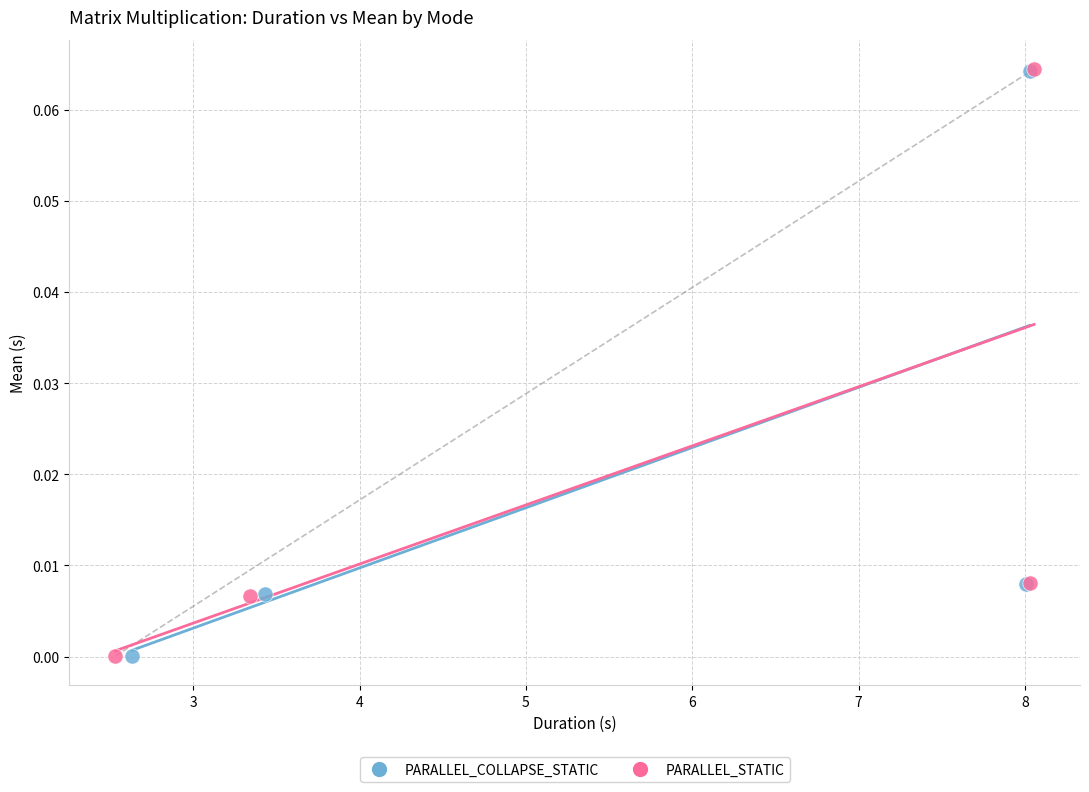

Which series has the largest Y range (max minus min)?

PARALLEL_STATIC